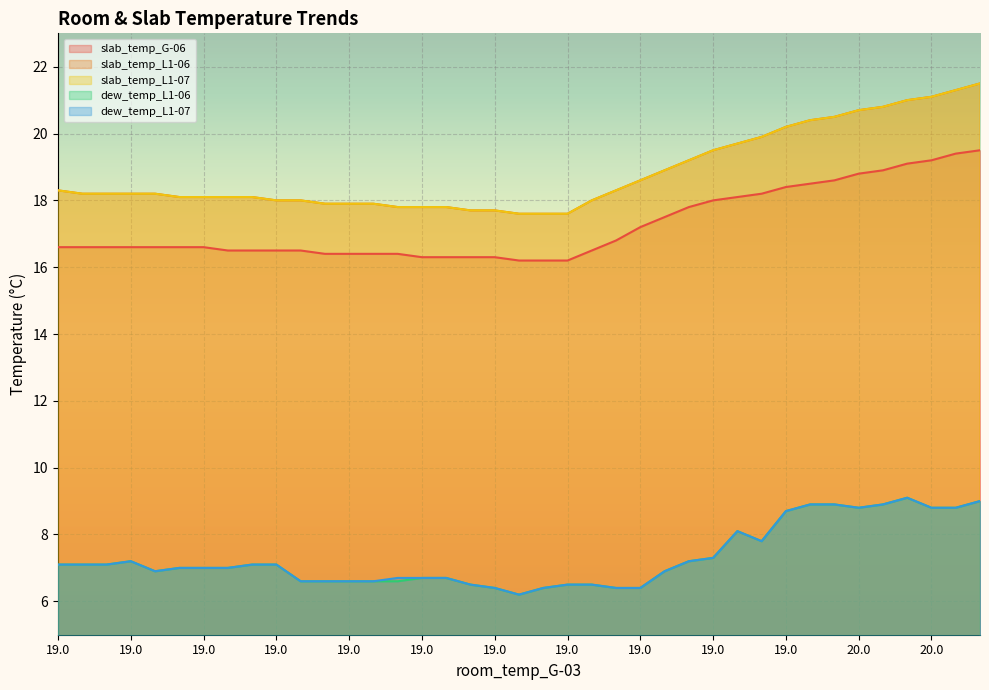

What is the highest value of the dew_temp_L1-07 series?

9.1